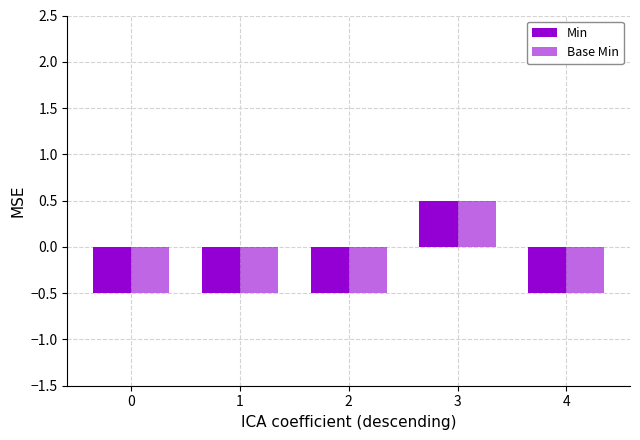

Rank the categories by Base Min value from highest to lowest.

3, 0, 1, 2, 4